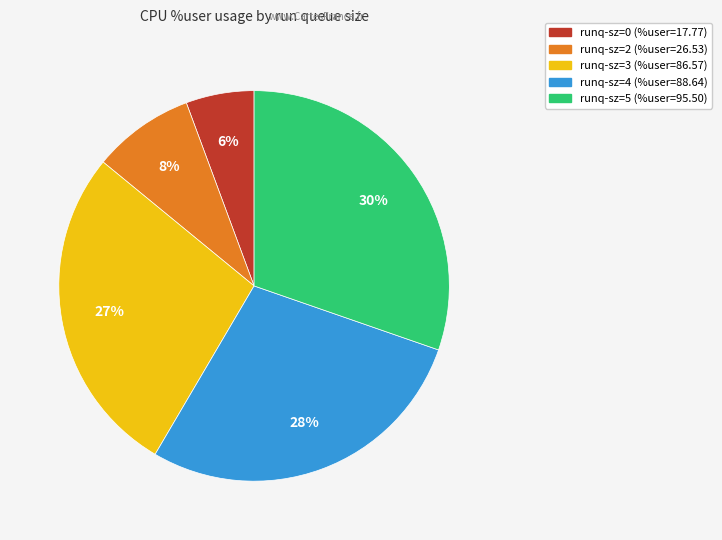

True or false: runq-sz=4 accounts for 21% of the total.

False